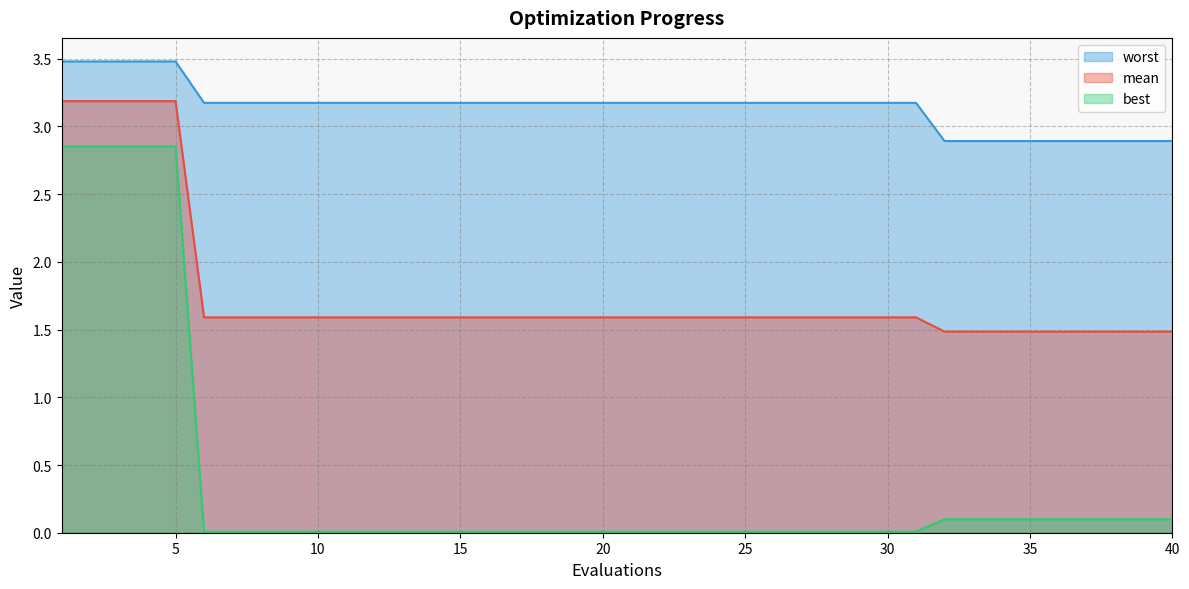

What is the sum of the best values at 13 and 3?

2.9